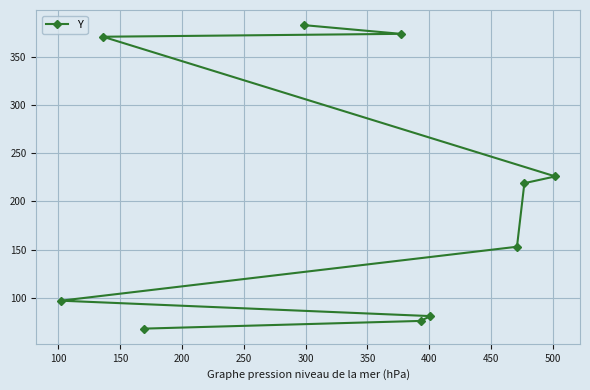

How many lines are shown in the chart?

1